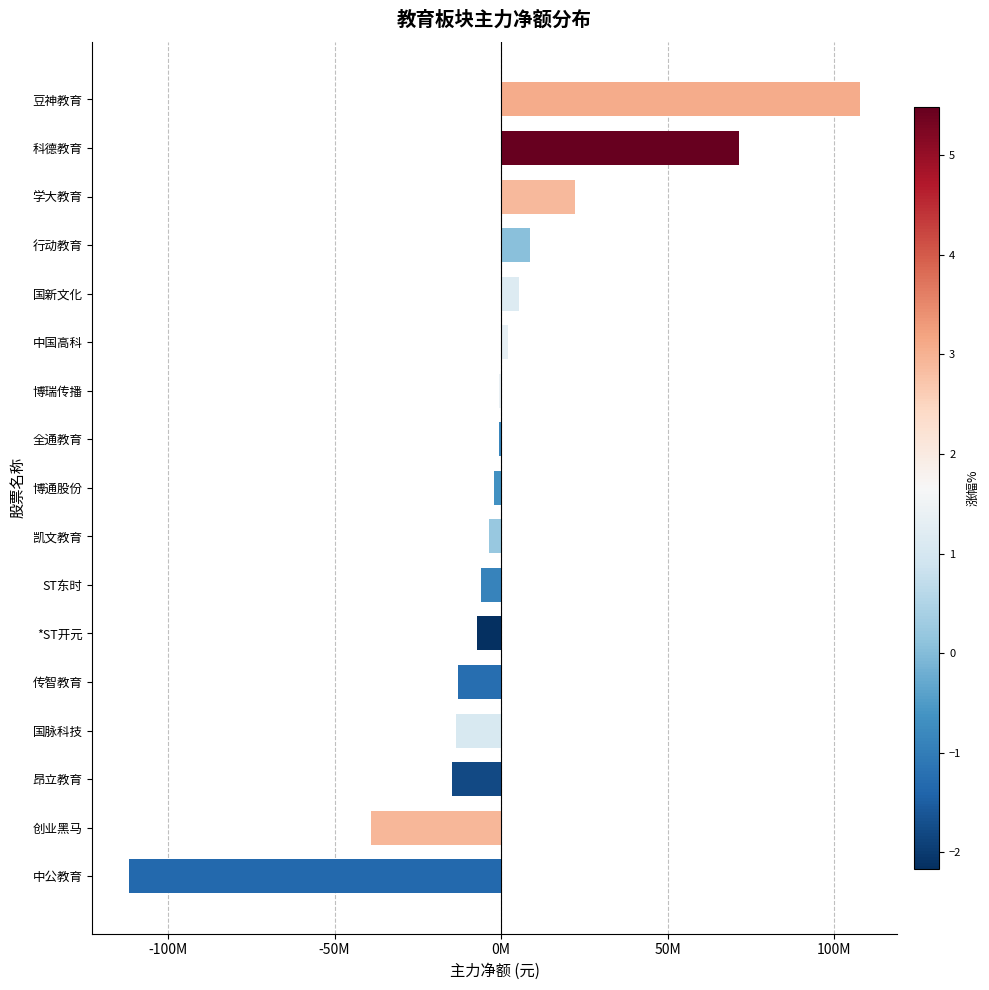

Are the bars horizontal?

Yes